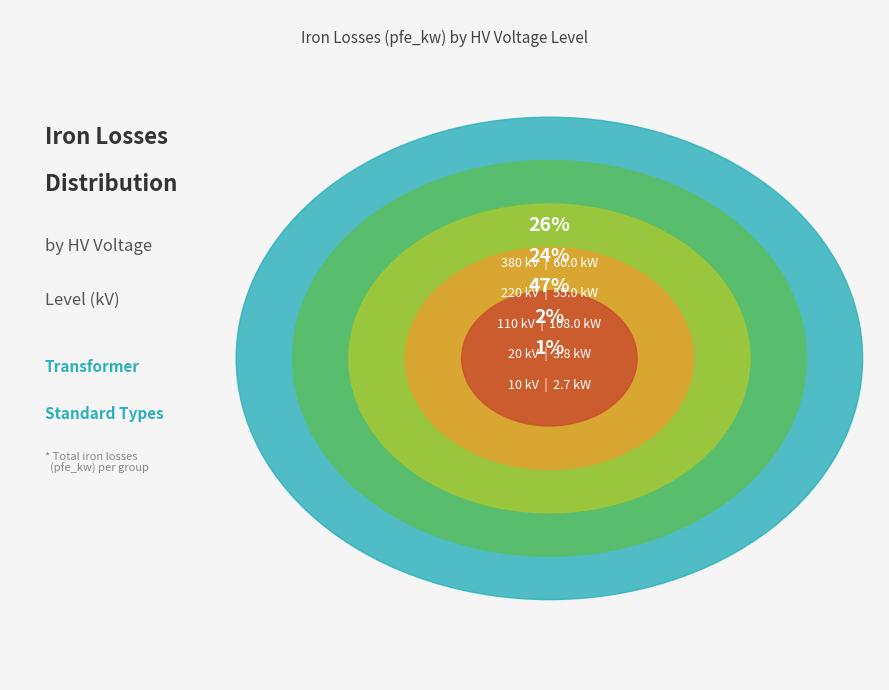

Combined, do 10 and 20 account for over 50%?

No